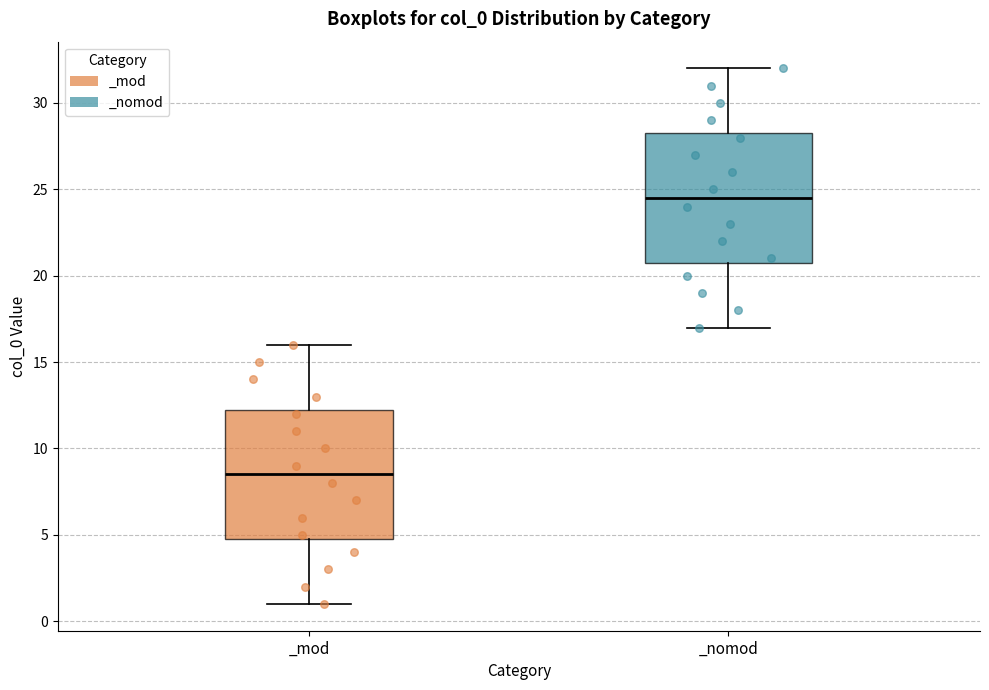

Reading left to right, transcribe this box plot: for each box, give where its median line is, the range the box spans, and where its two whiskers end, as read against the y-axis. The values are not printed on the chart, so give them approximately, as read against the axis.

_mod: median 8.5, box 5.0 to 12.5, whiskers 1.0 to 16.0
_nomod: median 24.5, box 21.0 to 28.5, whiskers 17.0 to 32.0